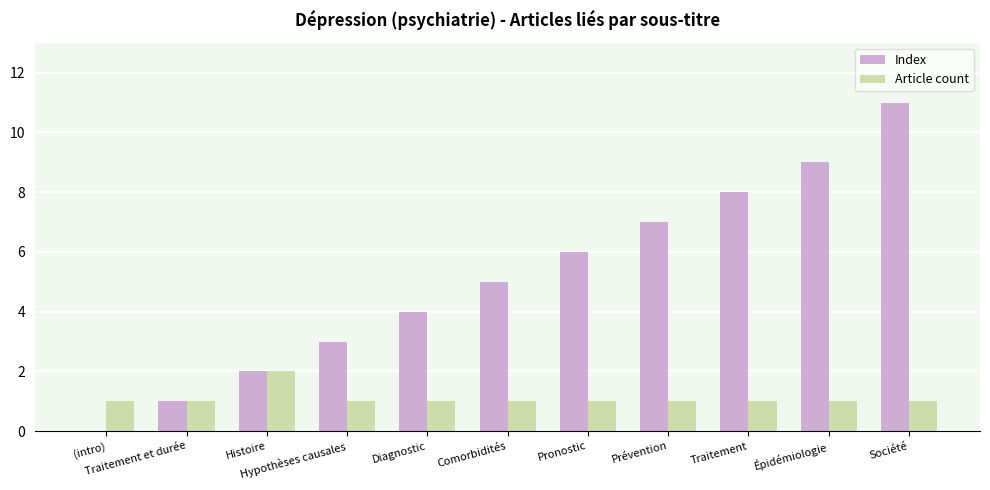

What are all the series names shown in the legend?

Index, Article count